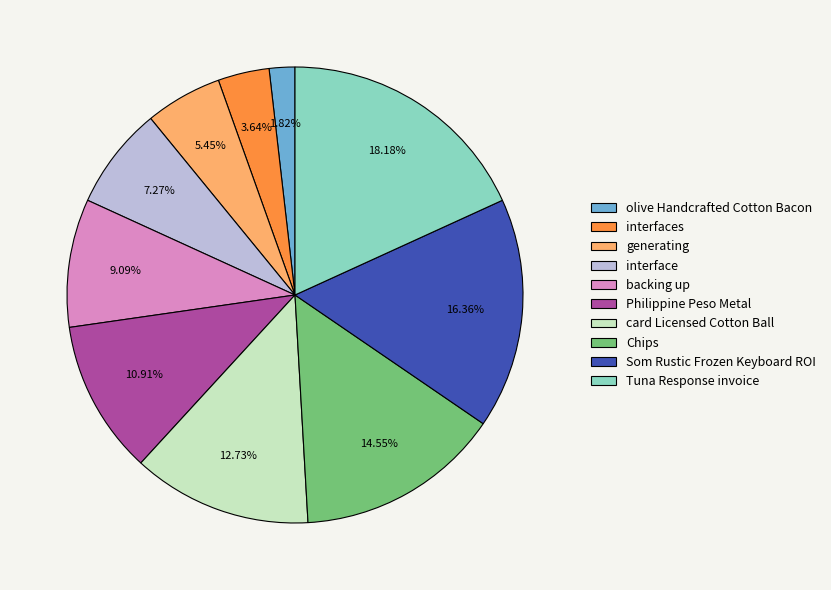

Is the sum of Tuna Response invoice and interfaces greater than half?

No